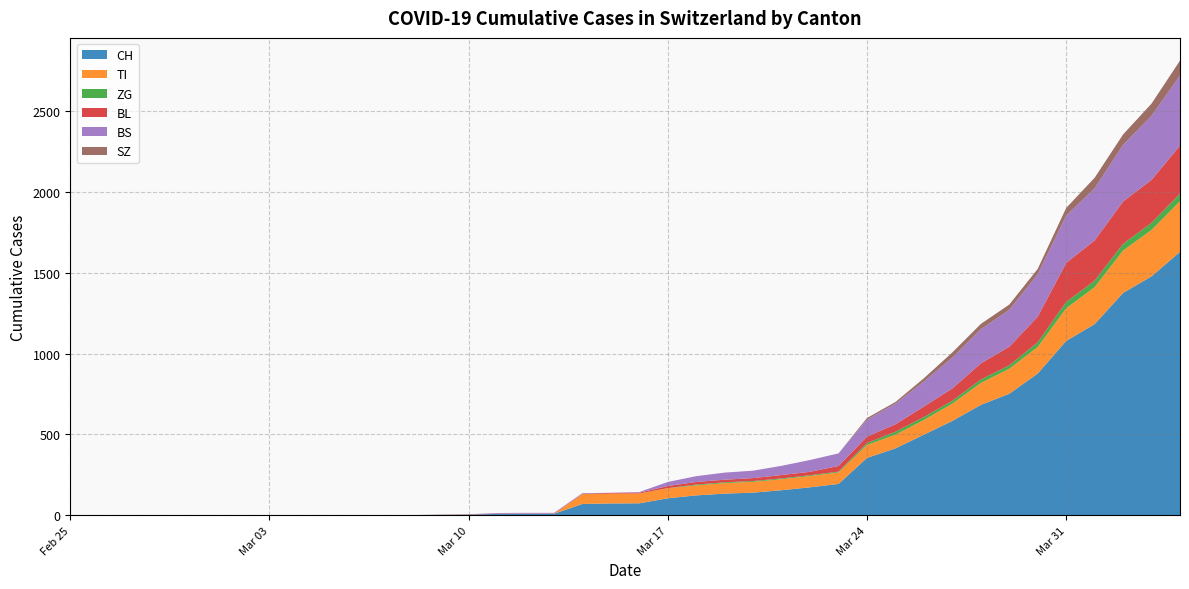

Reading left to right, what are all the values shown in this chart?

CH: 0	0	0	0	0	0	0	0	0	0	1	1	1	3	4	8	9	9	70	73	74	105	123	134	140	155	173	194	355	414	499	584	683	752	877	1079	1183	1376	1479	1630
TI: 0	0	0	0	0	0	0	0	0	0	0	0	0	0	0	0	0	0	61	61	61	62	62	65	67	68	70	71	80	85	91	107	136	155	165	202	229	263	287	314
ZG: 0	0	0	0	0	0	0	0	0	0	0	0	0	0	0	0	0	0	0	0	0	1	5	5	5	5	5	5	12	18	18	18	21	21	29	39	40	41	44	46
BL: 0	0	0	0	0	0	0	0	0	0	0	0	0	1	2	2	2	2	2	5	5	13	16	16	18	21	21	35	40	46	65	76	100	115	158	242	249	262	266	298
BS: 0	0	0	0	0	0	0	0	0	0	0	0	0	0	0	4	4	4	4	0	4	25	36	44	46	57	73	78	105	128	155	191	211	228	263	292	323	350	397	434
SZ: 0	0	0	0	0	0	0	0	0	0	0	0	0	0	0	0	0	0	0	0	0	0	0	0	0	0	0	0	10	10	20	32	33	33	33	48	65	65	75	92